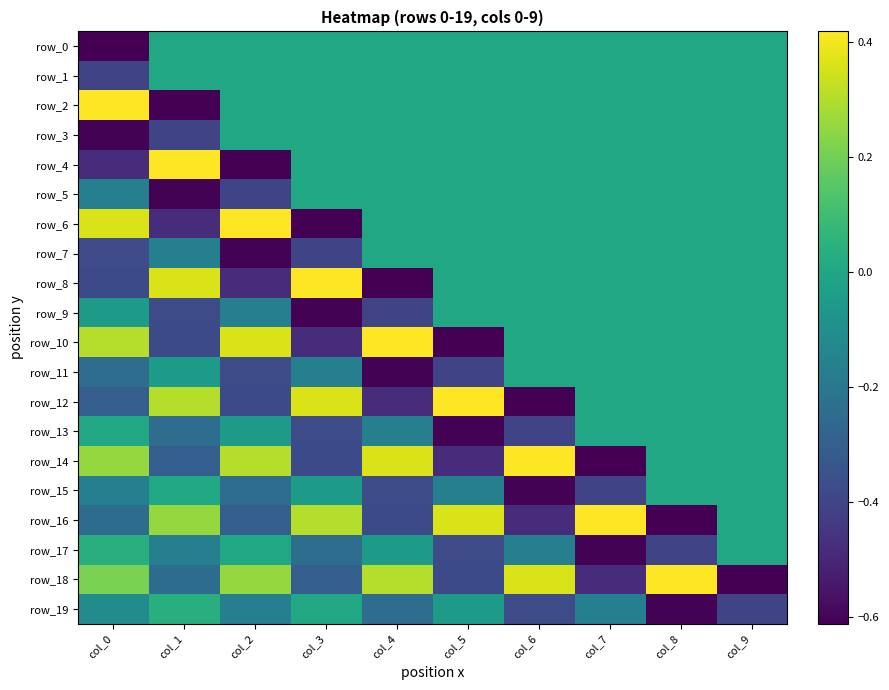

Reading left to right, list all the values displayed in this chart.

row_0: col_0=-0.6	col_1=0.0	col_2=0.0	col_3=0.0	col_4=0.0	col_5=0.0	col_6=0.0	col_7=0.0	col_8=0.0	col_9=0.0
row_1: col_0=-0.4	col_1=0.0	col_2=0.0	col_3=0.0	col_4=0.0	col_5=0.0	col_6=0.0	col_7=0.0	col_8=0.0	col_9=0.0
row_2: col_0=0.4	col_1=-0.6	col_2=0.0	col_3=0.0	col_4=0.0	col_5=0.0	col_6=0.0	col_7=0.0	col_8=0.0	col_9=0.0
row_3: col_0=-0.6	col_1=-0.4	col_2=0.0	col_3=0.0	col_4=0.0	col_5=0.0	col_6=0.0	col_7=0.0	col_8=0.0	col_9=0.0
row_4: col_0=-0.5	col_1=0.4	col_2=-0.6	col_3=0.0	col_4=0.0	col_5=0.0	col_6=0.0	col_7=0.0	col_8=0.0	col_9=0.0
row_5: col_0=-0.2	col_1=-0.6	col_2=-0.4	col_3=0.0	col_4=0.0	col_5=0.0	col_6=0.0	col_7=0.0	col_8=0.0	col_9=0.0
row_6: col_0=0.4	col_1=-0.5	col_2=0.4	col_3=-0.6	col_4=0.0	col_5=0.0	col_6=0.0	col_7=0.0	col_8=0.0	col_9=0.0
row_7: col_0=-0.4	col_1=-0.2	col_2=-0.6	col_3=-0.4	col_4=0.0	col_5=0.0	col_6=0.0	col_7=0.0	col_8=0.0	col_9=0.0
row_8: col_0=-0.4	col_1=0.4	col_2=-0.5	col_3=0.4	col_4=-0.6	col_5=0.0	col_6=0.0	col_7=0.0	col_8=0.0	col_9=0.0
row_9: col_0=-0.0	col_1=-0.4	col_2=-0.2	col_3=-0.6	col_4=-0.4	col_5=0.0	col_6=0.0	col_7=0.0	col_8=0.0	col_9=0.0
row_10: col_0=0.3	col_1=-0.4	col_2=0.4	col_3=-0.5	col_4=0.4	col_5=-0.6	col_6=0.0	col_7=0.0	col_8=0.0	col_9=0.0
row_11: col_0=-0.2	col_1=-0.0	col_2=-0.4	col_3=-0.2	col_4=-0.6	col_5=-0.4	col_6=0.0	col_7=0.0	col_8=0.0	col_9=0.0
row_12: col_0=-0.3	col_1=0.3	col_2=-0.4	col_3=0.4	col_4=-0.5	col_5=0.4	col_6=-0.6	col_7=0.0	col_8=0.0	col_9=0.0
row_13: col_0=0.0	col_1=-0.2	col_2=-0.0	col_3=-0.4	col_4=-0.2	col_5=-0.6	col_6=-0.4	col_7=0.0	col_8=0.0	col_9=0.0
row_14: col_0=0.3	col_1=-0.3	col_2=0.3	col_3=-0.4	col_4=0.4	col_5=-0.5	col_6=0.4	col_7=-0.6	col_8=0.0	col_9=0.0
row_15: col_0=-0.2	col_1=0.0	col_2=-0.2	col_3=-0.0	col_4=-0.4	col_5=-0.2	col_6=-0.6	col_7=-0.4	col_8=0.0	col_9=0.0
row_16: col_0=-0.2	col_1=0.3	col_2=-0.3	col_3=0.3	col_4=-0.4	col_5=0.4	col_6=-0.5	col_7=0.4	col_8=-0.6	col_9=0.0
row_17: col_0=0.0	col_1=-0.2	col_2=0.0	col_3=-0.2	col_4=-0.0	col_5=-0.4	col_6=-0.2	col_7=-0.6	col_8=-0.4	col_9=0.0
row_18: col_0=0.2	col_1=-0.2	col_2=0.3	col_3=-0.3	col_4=0.3	col_5=-0.4	col_6=0.4	col_7=-0.5	col_8=0.4	col_9=-0.6
row_19: col_0=-0.1	col_1=0.0	col_2=-0.2	col_3=0.0	col_4=-0.2	col_5=-0.0	col_6=-0.4	col_7=-0.2	col_8=-0.6	col_9=-0.4